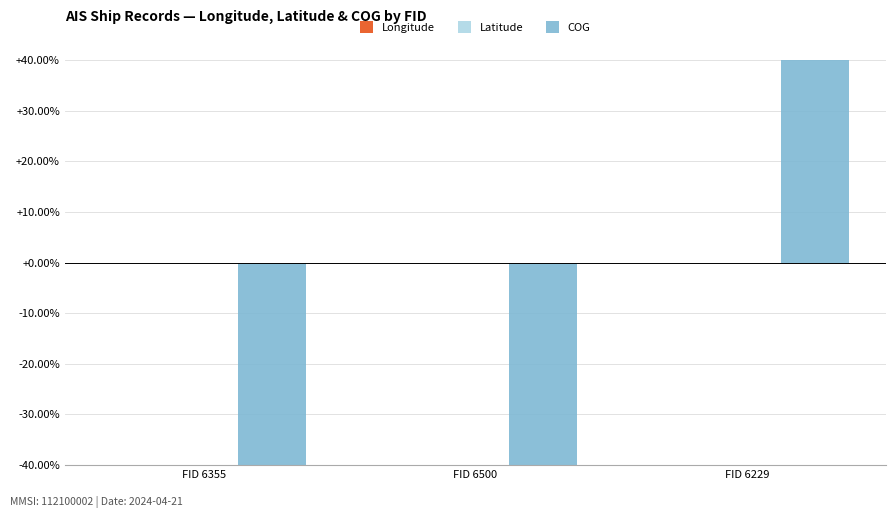

At FID 6229, list the series in order from largest to smallest.

COG, Longitude, Latitude